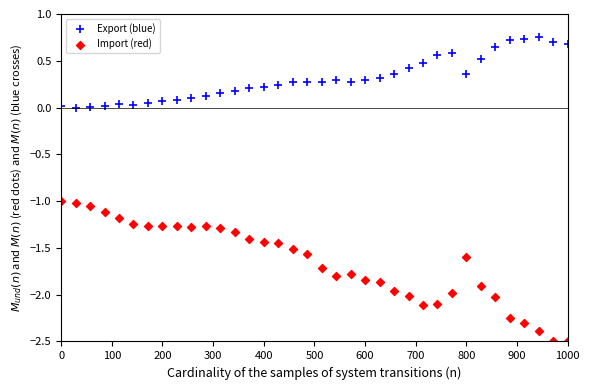

What is the X range (max minus min) for the scatter plot?

1000.0